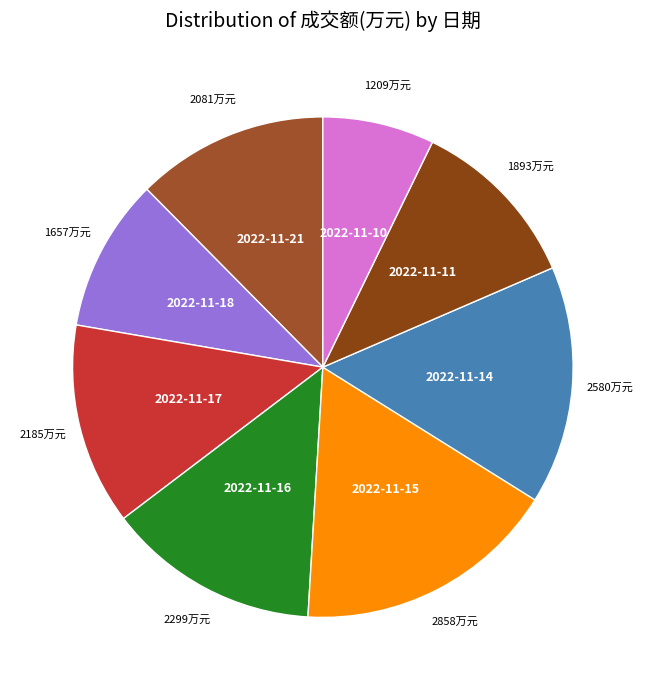

How many segments does this pie chart have?

8